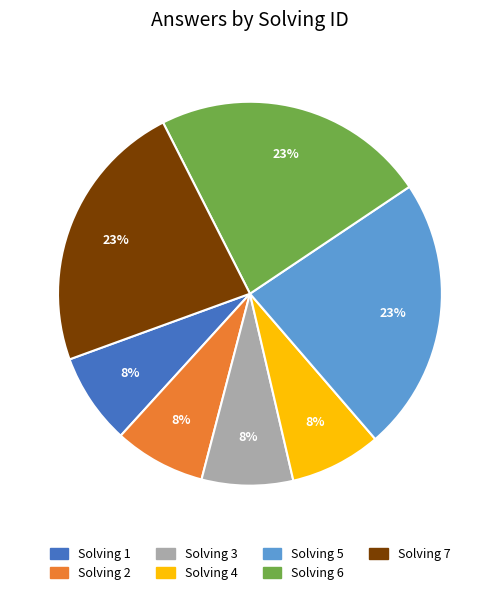

Does any single category account for the majority?

No